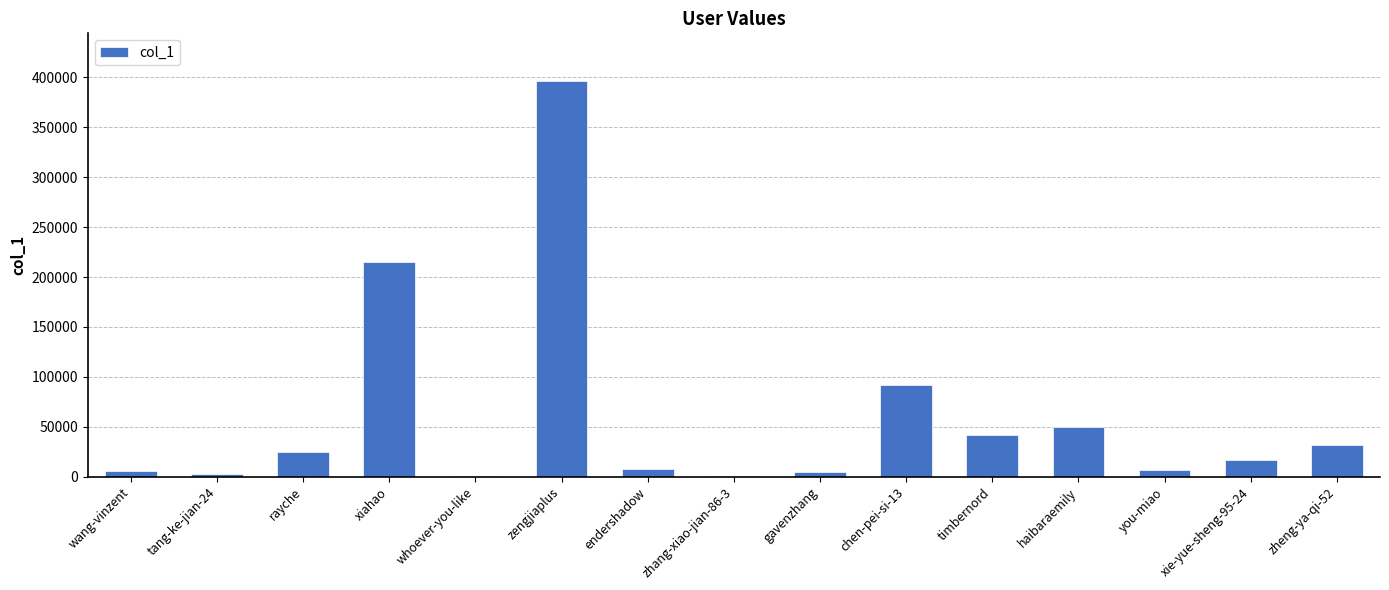

What is the greatest value displayed?

396518